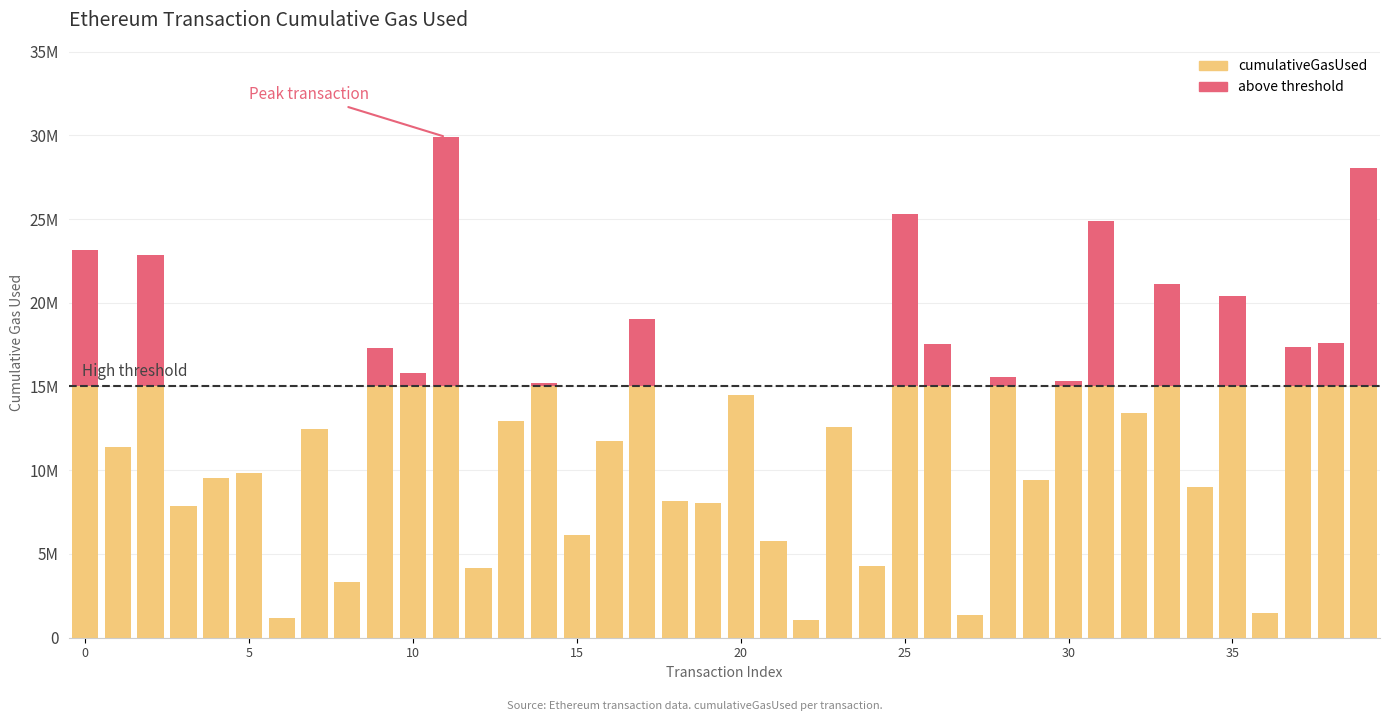

What is the difference between the second highest and minimum values in the cumulativeGasUsed series?

13943579